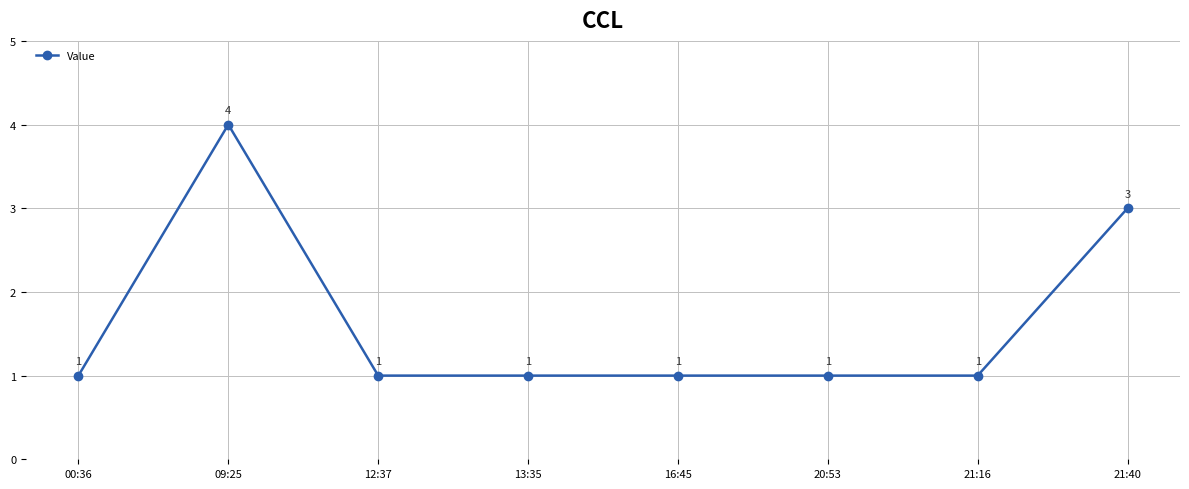

At which category does the data reach its first local peak?

09:25